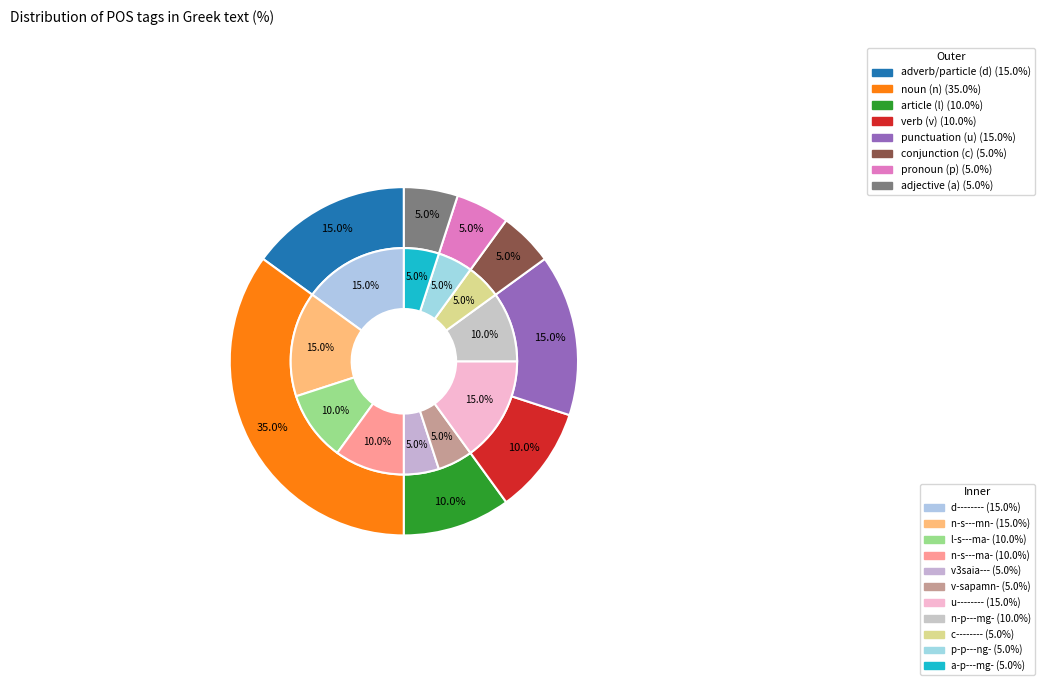

Combined, what portion of the pie is 8 and 9?

10.0%